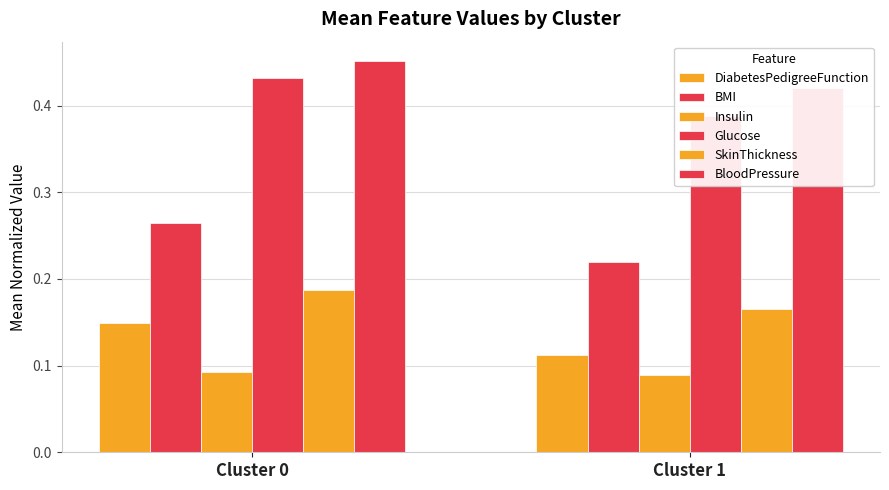

Count the Glucose values in the range 0 to 1.

2